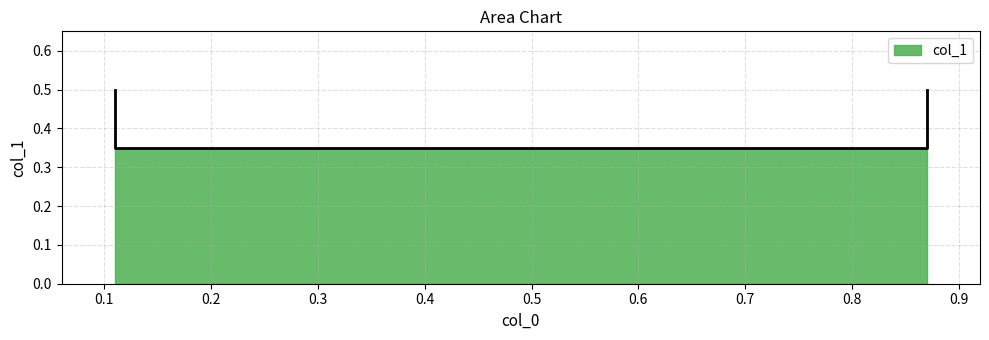

At which category does the data reach its first local valley?

0.11